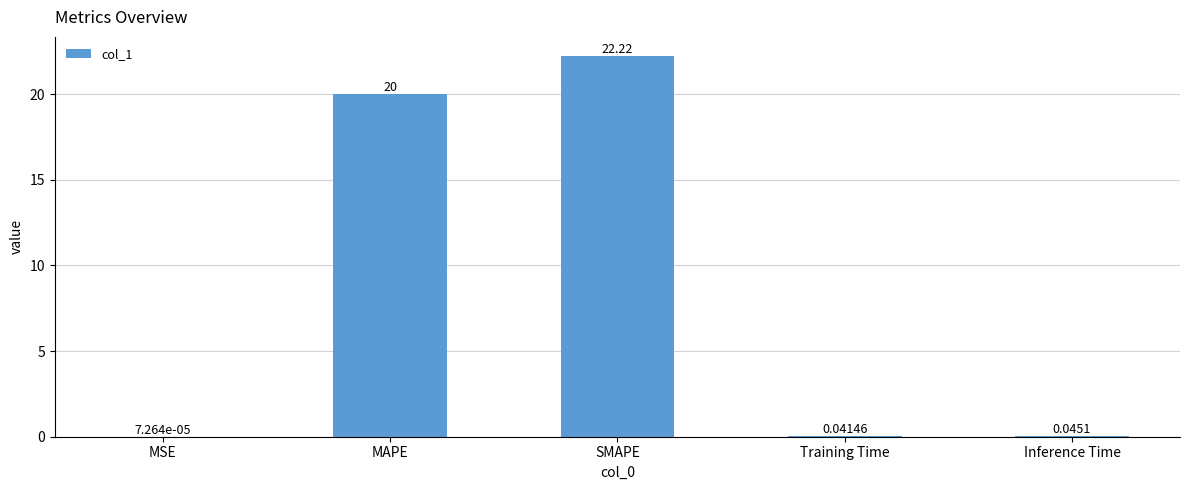

What is the sum of the values at MAPE and MSE?

20.0